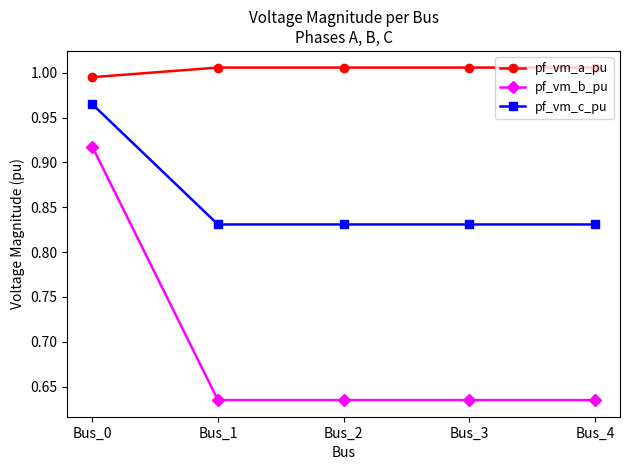

Where does the pf_vm_a_pu series first go above 1?

Bus_1